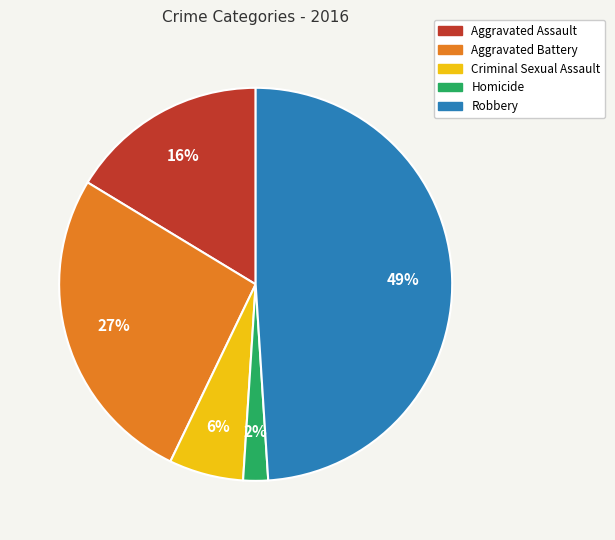

Combined, do Aggravated Battery and Criminal Sexual Assault account for over 50%?

No